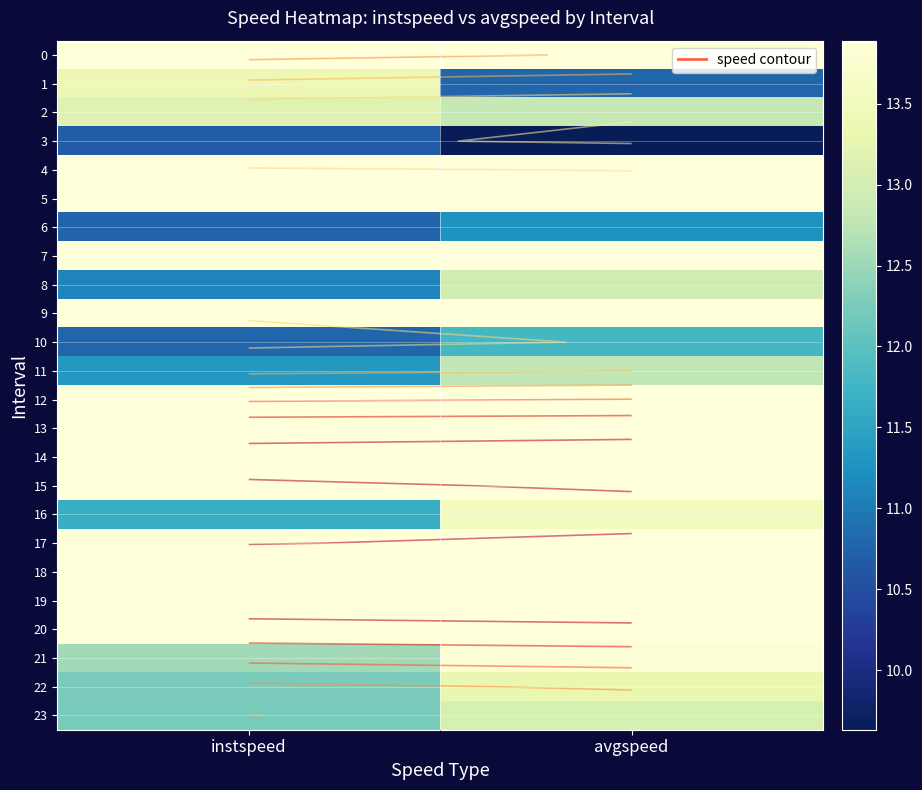

At which label is 16 closest to 12?

instspeed